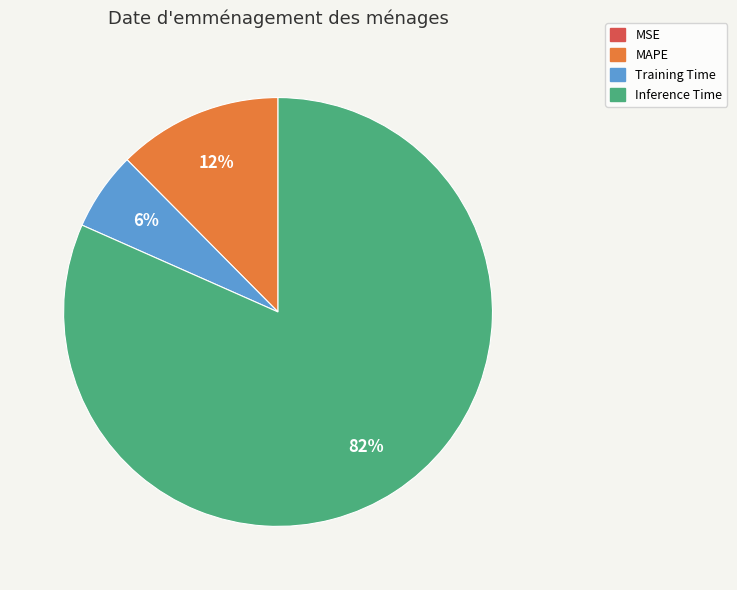

Is it true that Inference Time is 82% of the pie?

True